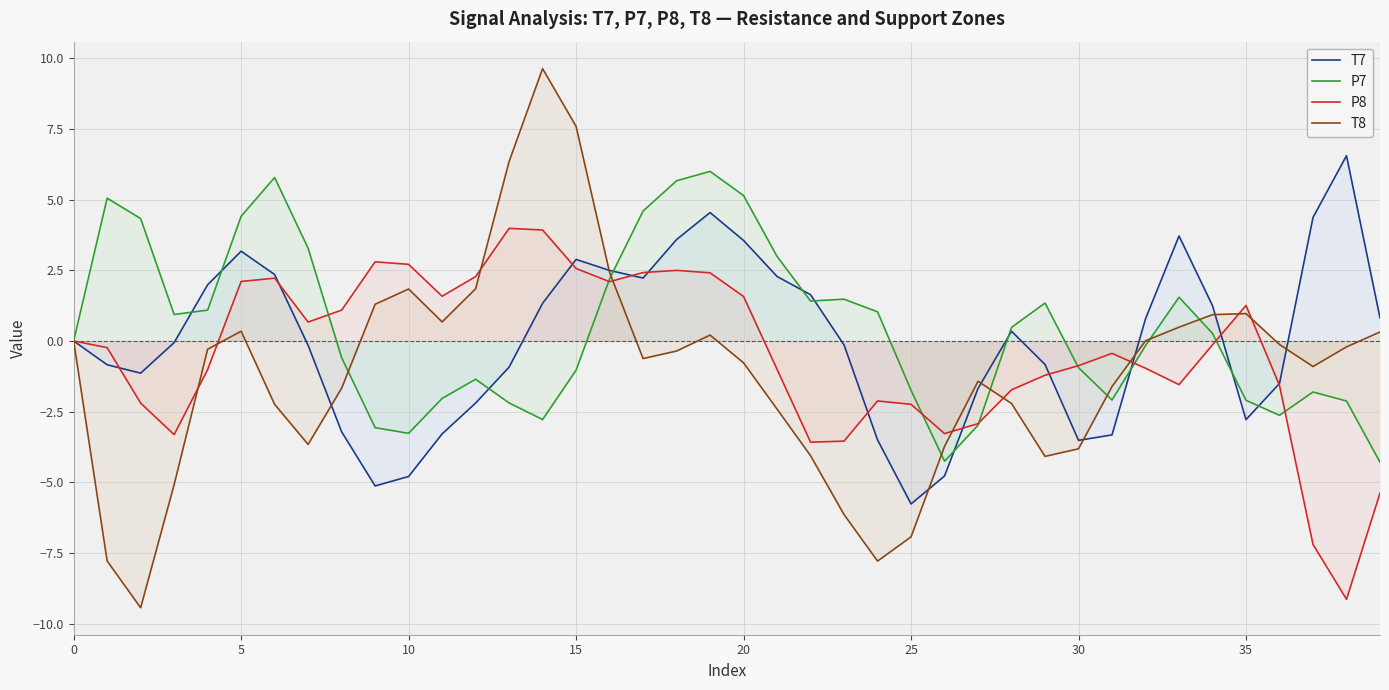

How many lines are shown in the chart?

4